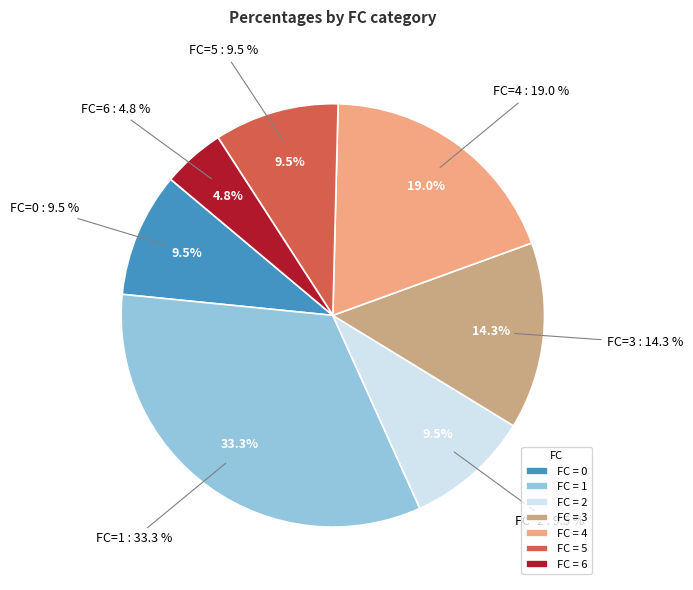

Which has a higher value, 5 or 2?

5